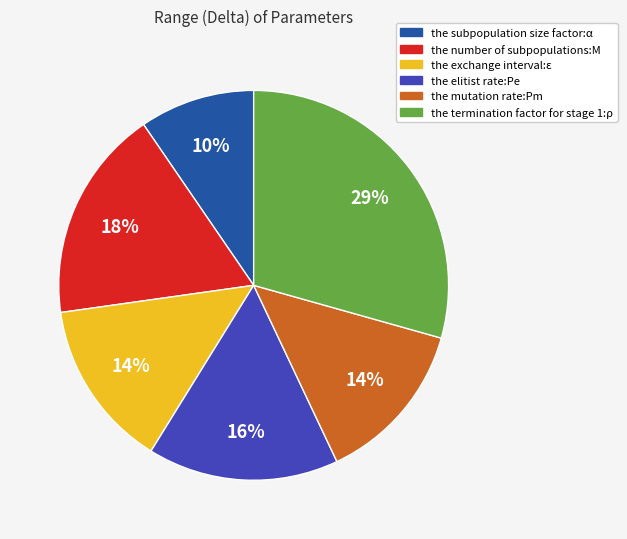

Which slice is the largest?

the termination factor for stage 1:ρ